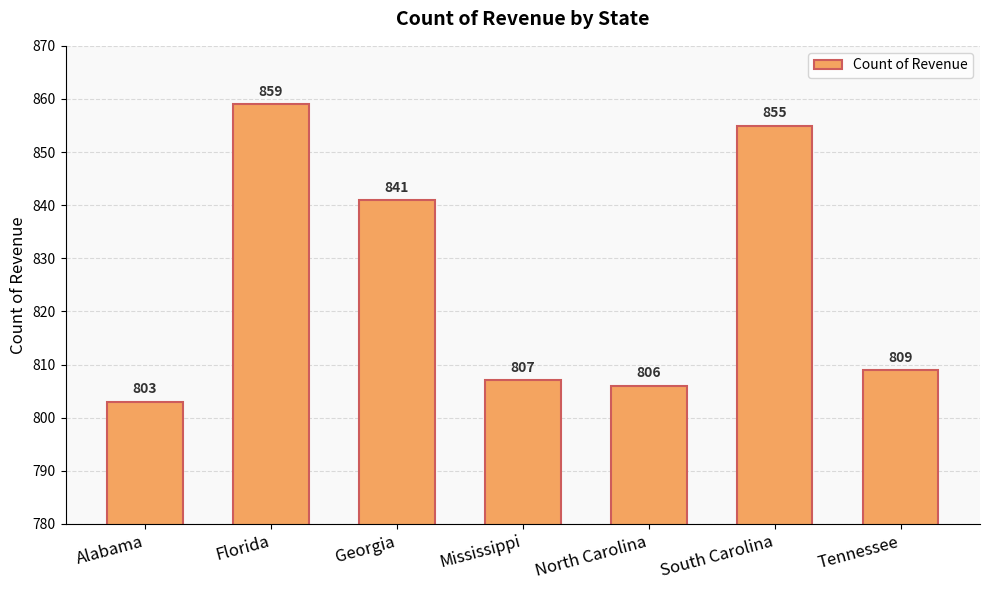

List the labels in order of value, smallest first.

Alabama, North Carolina, Mississippi, Tennessee, Georgia, South Carolina, Florida